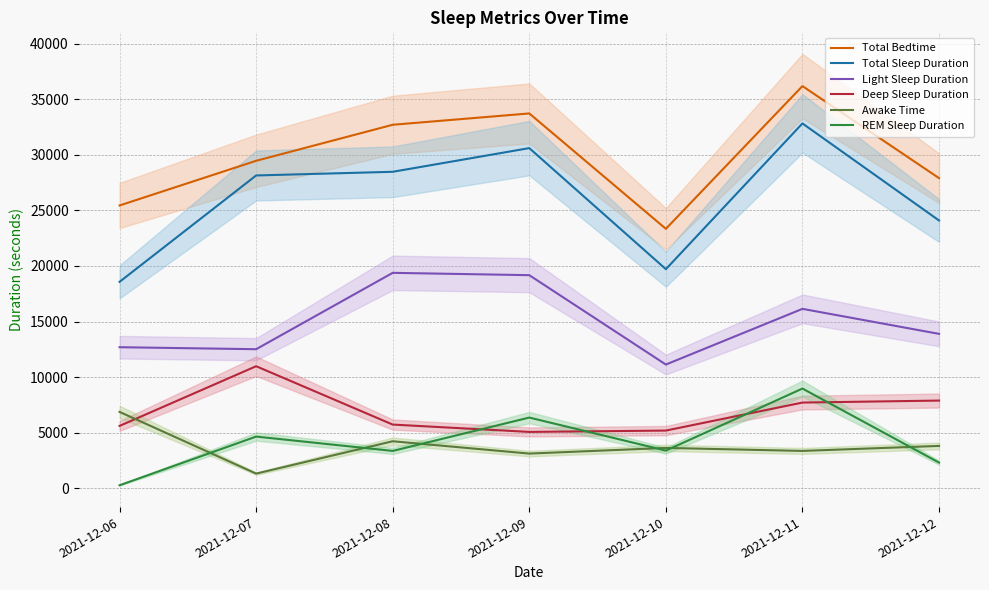

Reading right to left, transcribe all the data shown in this chart.

Total Bedtime: 2021-12-12=27900	2021-12-11=36180	2021-12-10=23340	2021-12-09=33720	2021-12-08=32700	2021-12-07=29460	2021-12-06=25440
Total Sleep Duration: 2021-12-12=24090	2021-12-11=32820	2021-12-10=19710	2021-12-09=30600	2021-12-08=28470	2021-12-07=28140	2021-12-06=18570
Light Sleep Duration: 2021-12-12=13890	2021-12-11=16140	2021-12-10=11130	2021-12-09=19170	2021-12-08=19380	2021-12-07=12510	2021-12-06=12690
Deep Sleep Duration: 2021-12-12=7890	2021-12-11=7710	2021-12-10=5190	2021-12-09=5070	2021-12-08=5730	2021-12-07=10980	2021-12-06=5610
Awake Time: 2021-12-12=3810	2021-12-11=3360	2021-12-10=3630	2021-12-09=3120	2021-12-08=4230	2021-12-07=1320	2021-12-06=6870
REM Sleep Duration: 2021-12-12=2310	2021-12-11=8970	2021-12-10=3390	2021-12-09=6360	2021-12-08=3360	2021-12-07=4650	2021-12-06=270